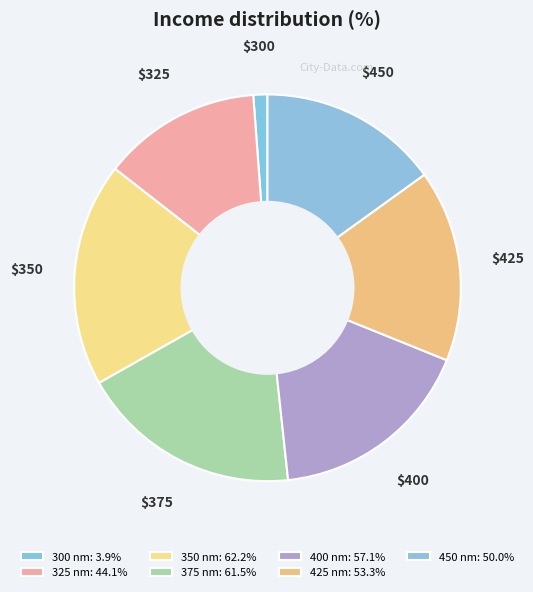

What is the smallest slice in the pie chart?

300